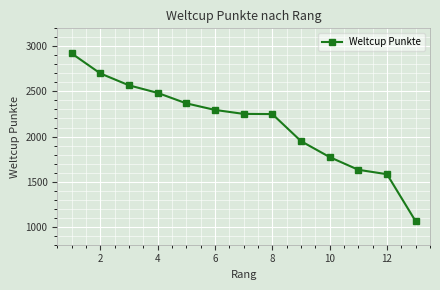

Count the number of data series in this chart.

1